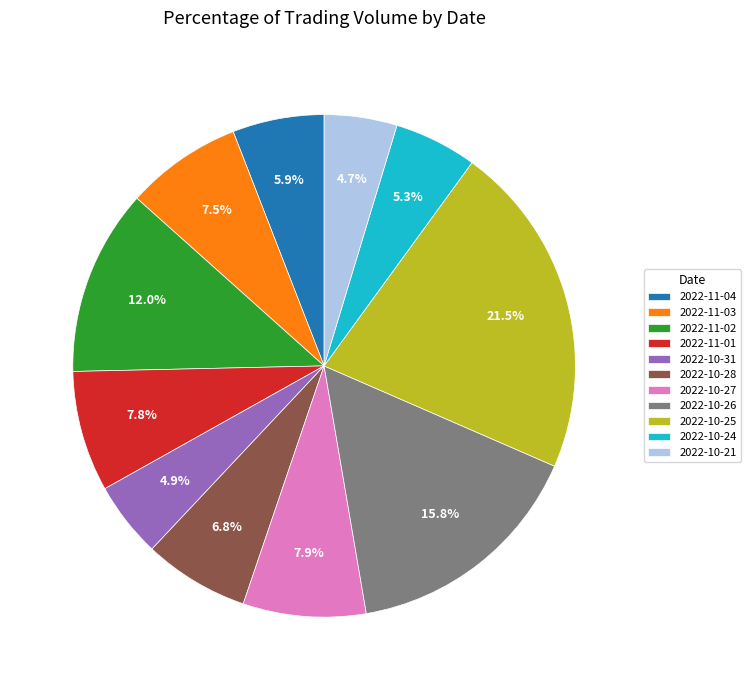

Is it true that 2022-11-04 is 16% of the pie?

False